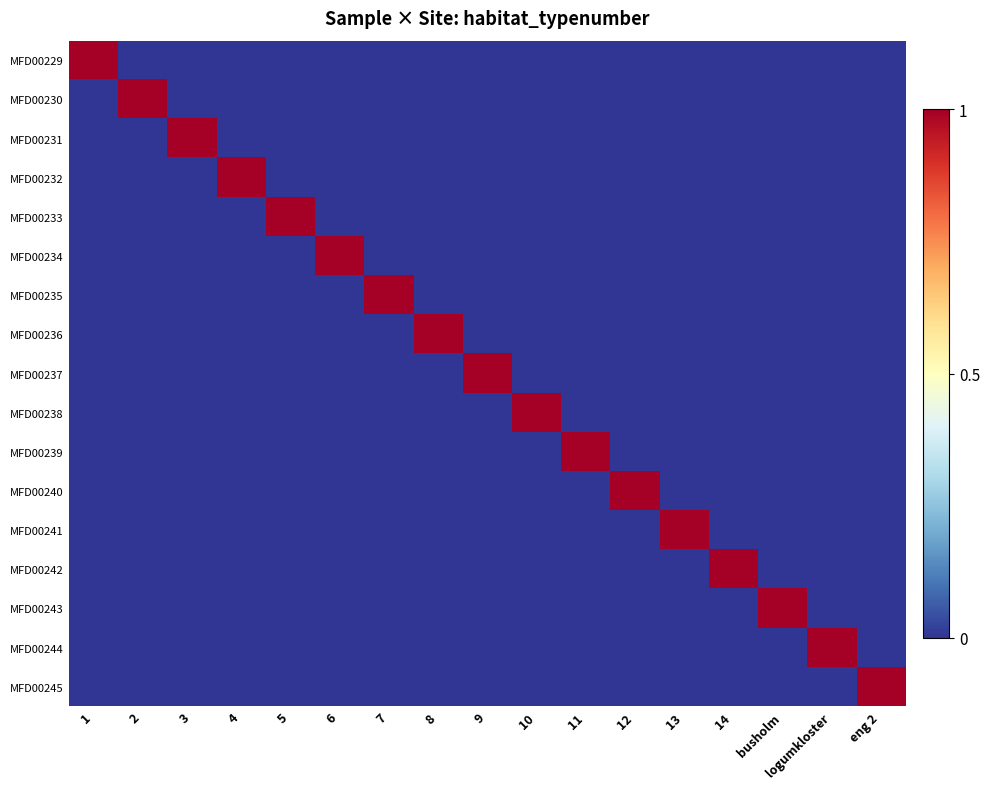

How many distinct data groups are displayed?

17